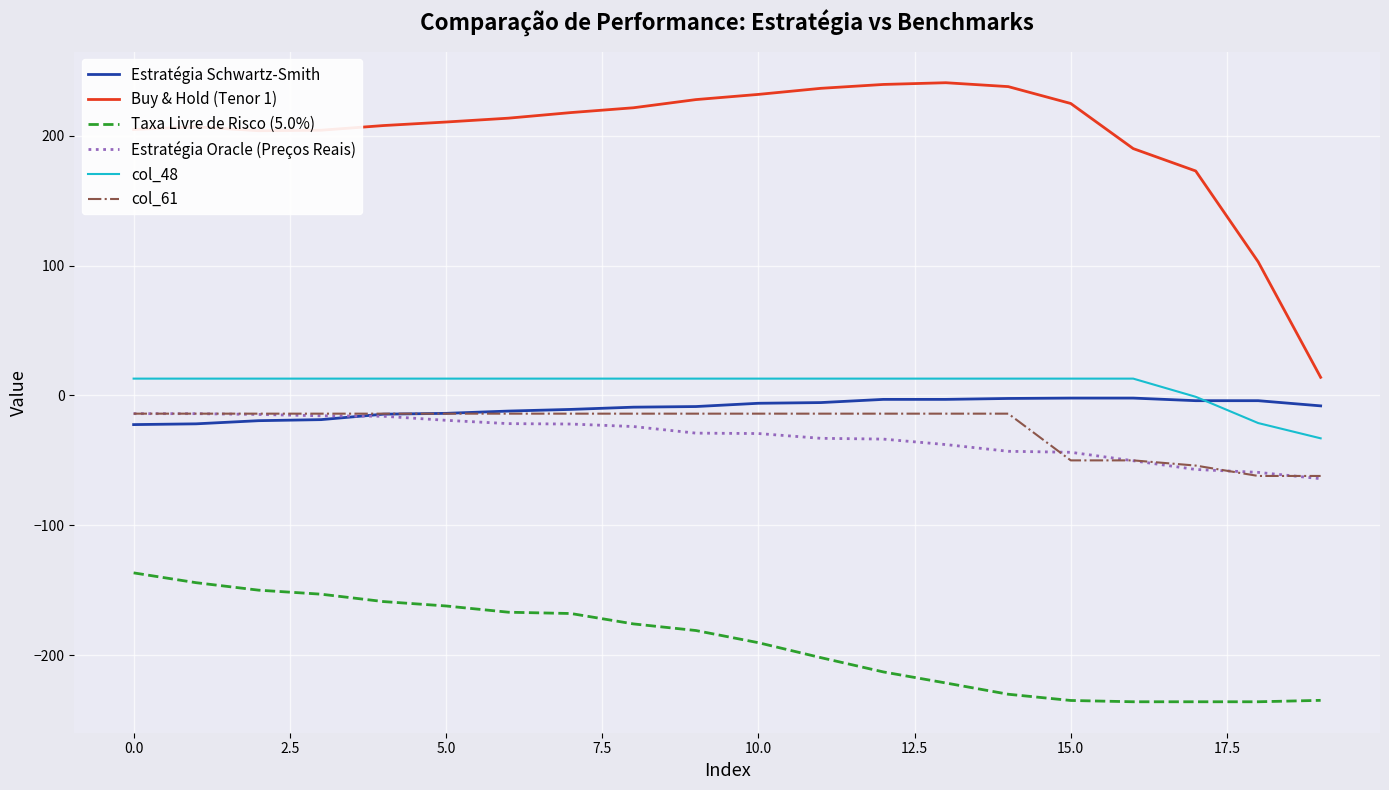

True or false: col_48 and Taxa Livre de Risco (5.0%) cross at least once.

False